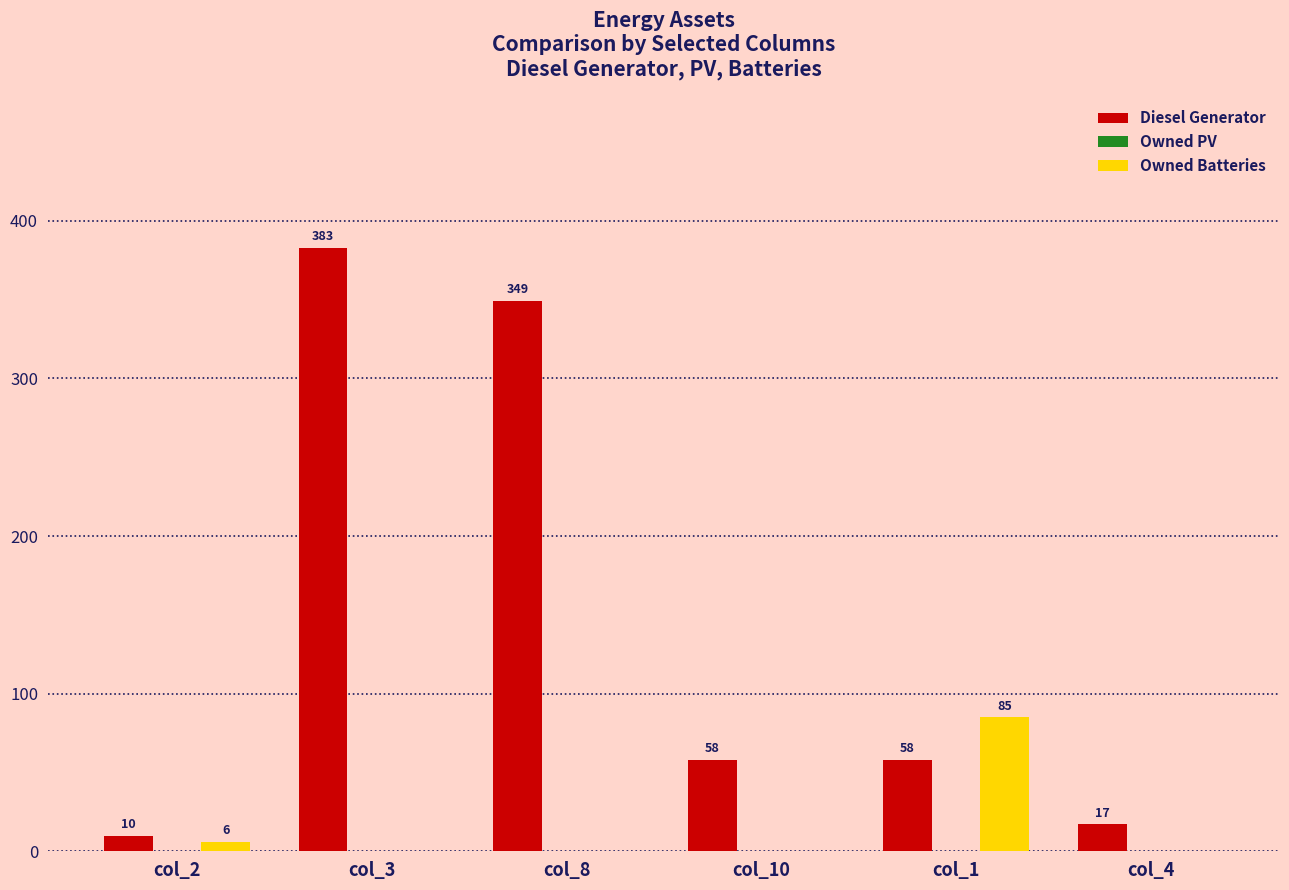

What is the greatest value displayed?

383